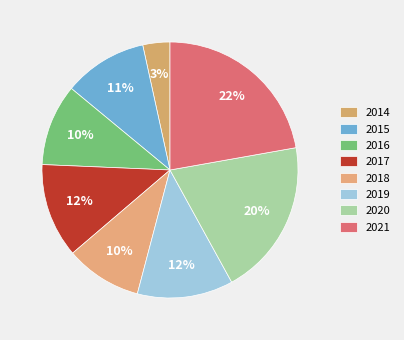

The 2019 slice represents 12% of the pie. True or false?

True